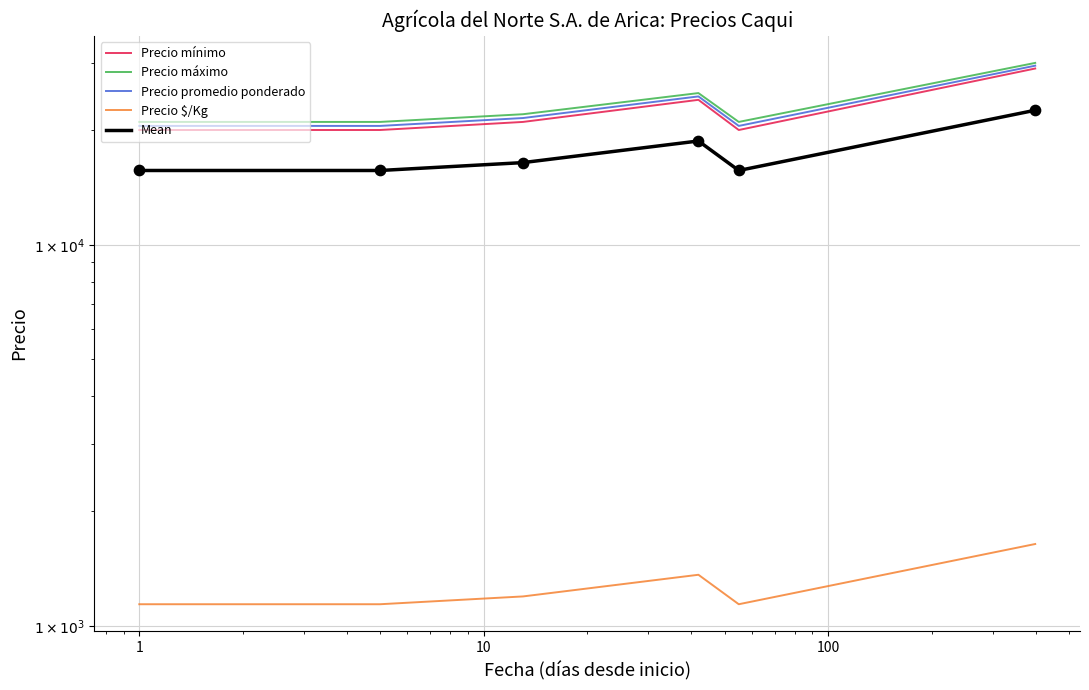

Which series has the widest spread of Y values?

Precio mínimo